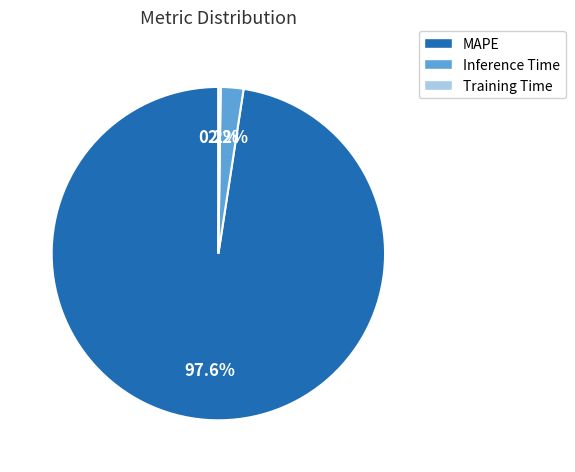

What portion of the pie excludes Inference Time?

97.8%